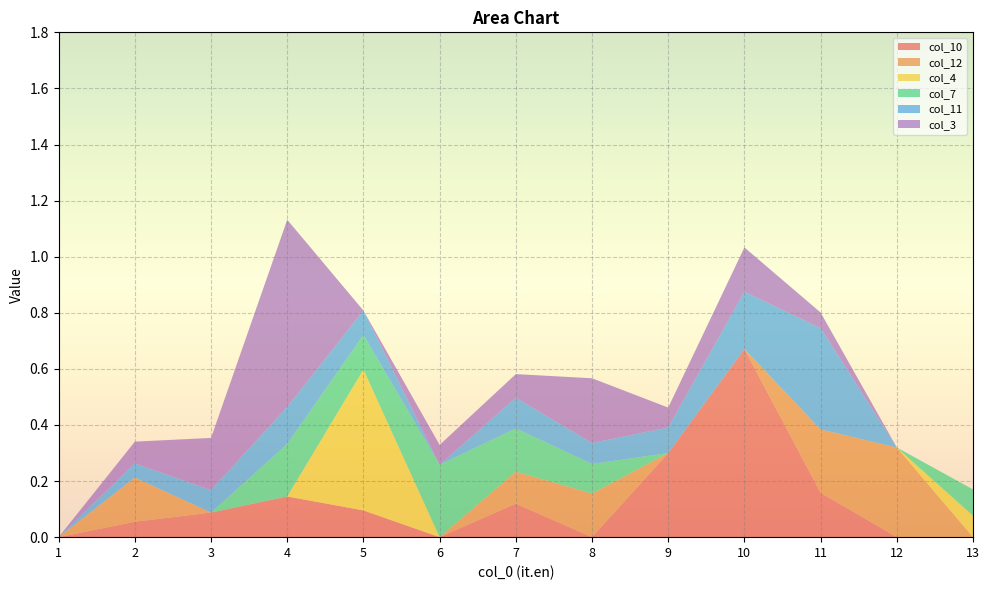

Reading right to left, list all the values displayed in this chart.

col_10: 13=0.0	12=0.0	11=0.2	10=0.7	9=0.3	8=0.0	7=0.1	6=0.0	5=0.1	4=0.1	3=0.1	2=0.1	1=0.0
col_12: 13=0.0	12=0.3	11=0.2	10=0.0	9=0.0	8=0.2	7=0.1	6=0.0	5=0.0	4=0.0	3=0.0	2=0.2	1=0.0
col_4: 13=0.1	12=0.0	11=0.0	10=0.0	9=0.0	8=0.0	7=0.0	6=0.0	5=0.5	4=0.0	3=0.0	2=0.0	1=0.0
col_7: 13=0.1	12=0.0	11=0.0	10=0.0	9=0.0	8=0.1	7=0.2	6=0.3	5=0.1	4=0.2	3=0.0	2=0.0	1=0.0
col_11: 13=0.0	12=0.0	11=0.4	10=0.2	9=0.1	8=0.1	7=0.1	6=0.0	5=0.1	4=0.1	3=0.1	2=0.1	1=0.0
col_3: 13=0.0	12=0.0	11=0.1	10=0.2	9=0.1	8=0.2	7=0.1	6=0.1	5=0.0	4=0.7	3=0.2	2=0.1	1=0.0